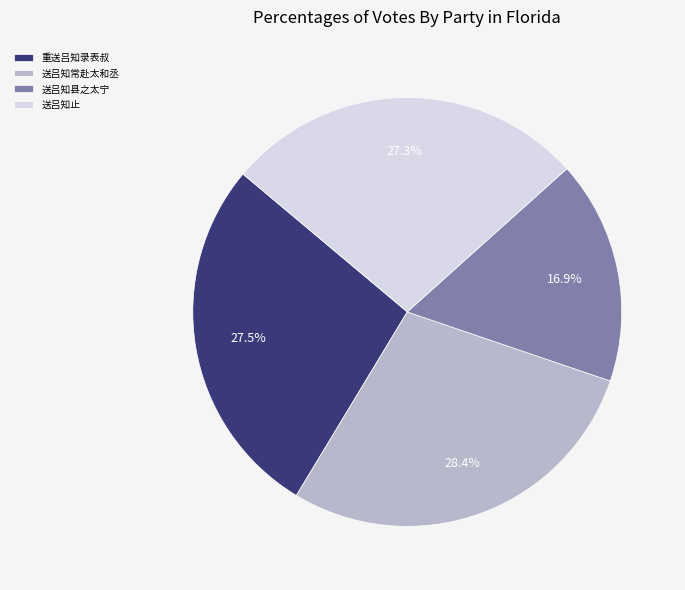

What is the largest slice in the pie chart?

送吕知常赴太和丞